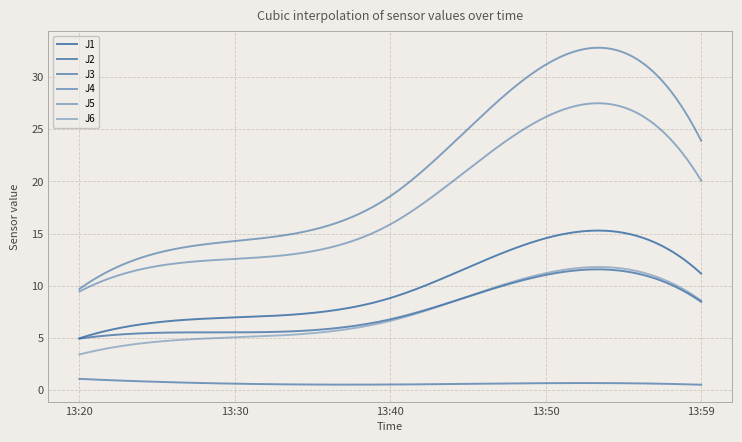

How many lines are shown in the chart?

6